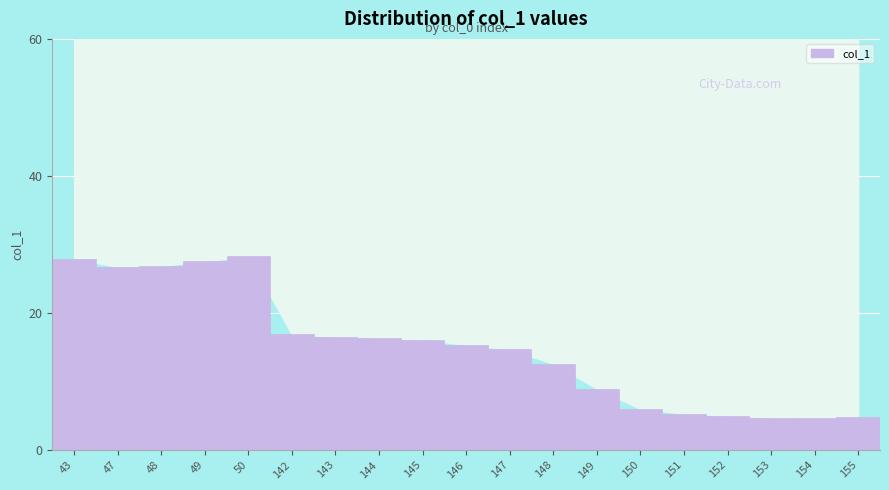

What is the change in value from 152 to 154?

-0.4